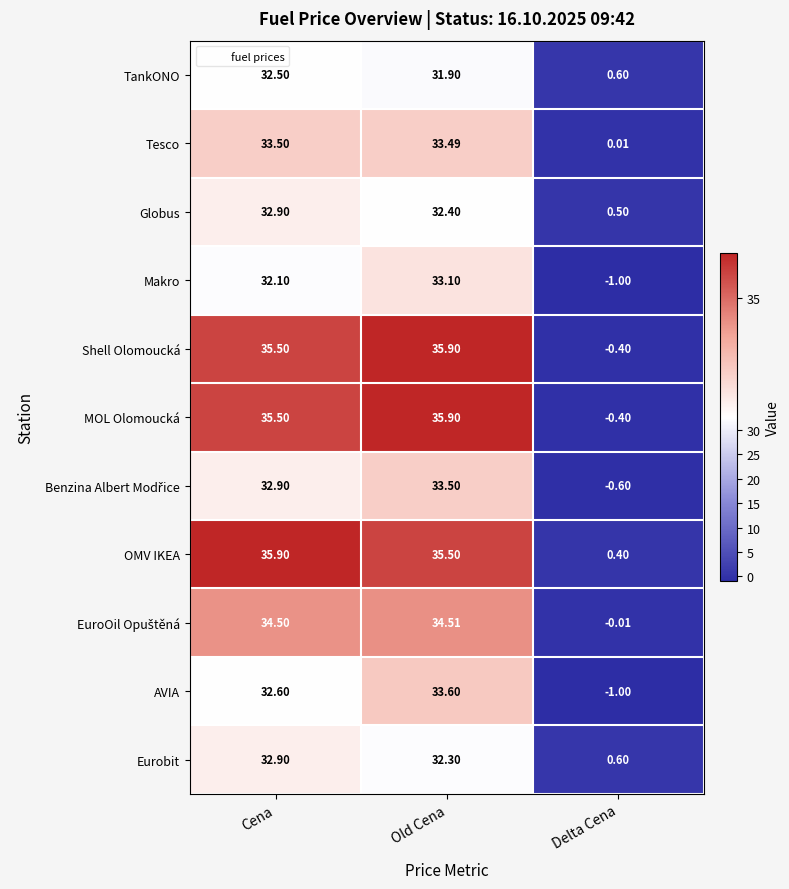

Rank the categories by Tesco value from lowest to highest.

Delta Cena, Old Cena, Cena